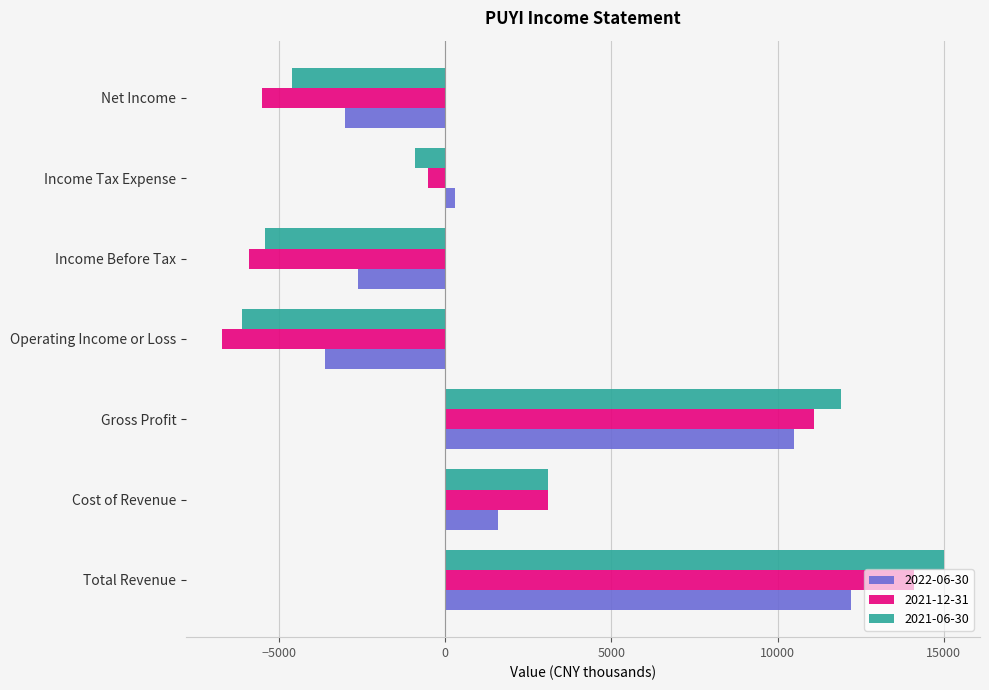

Rank the categories by 2021-06-30 value from lowest to highest.

Operating Income or Loss, Income Before Tax, Net Income, Income Tax Expense, Cost of Revenue, Gross Profit, Total Revenue